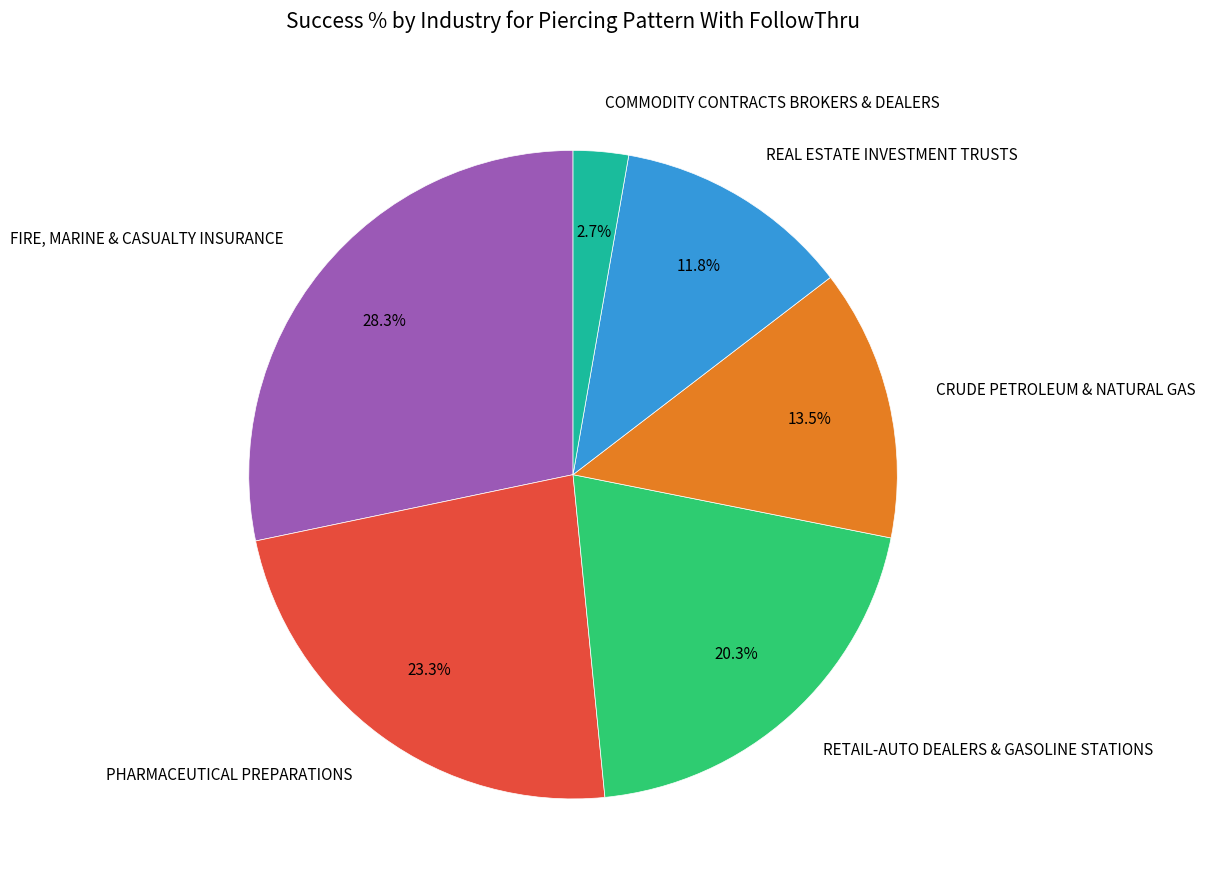

How much of the chart is everything except PHARMACEUTICAL PREPARATIONS?

76.7%